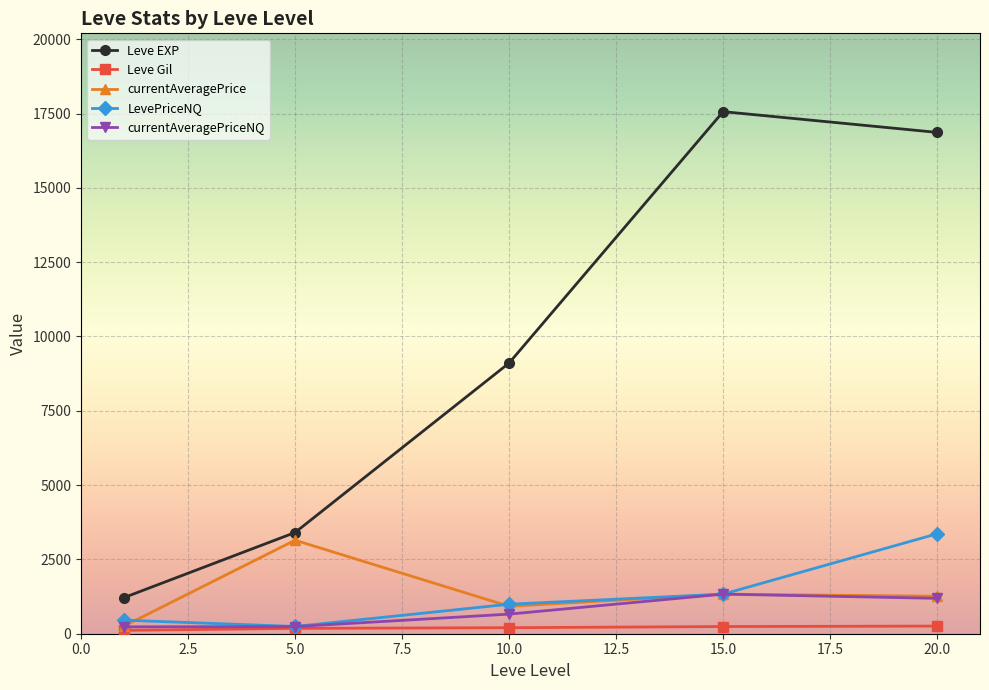

What is the value of the Leve EXP point at the 5th from the left?

16865.0